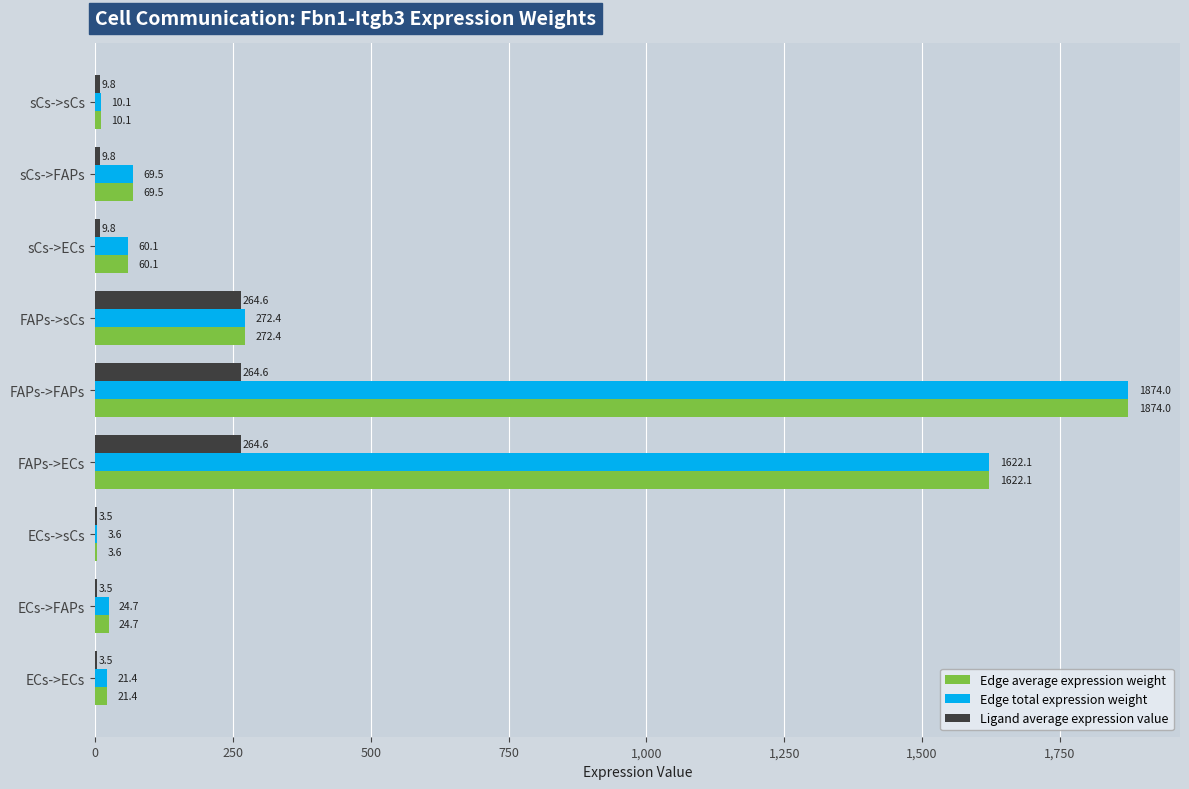

At which category is the sum across all series the highest?

FAPs->FAPs